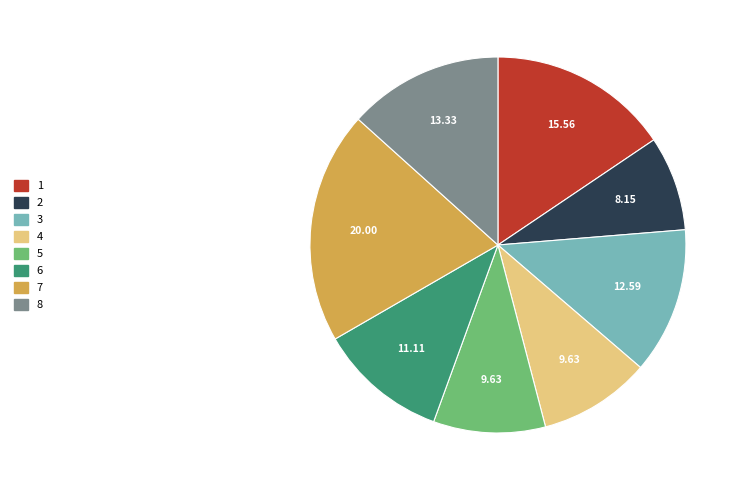

Approximately how many times larger is the value at 6 compared to 2?

1.4